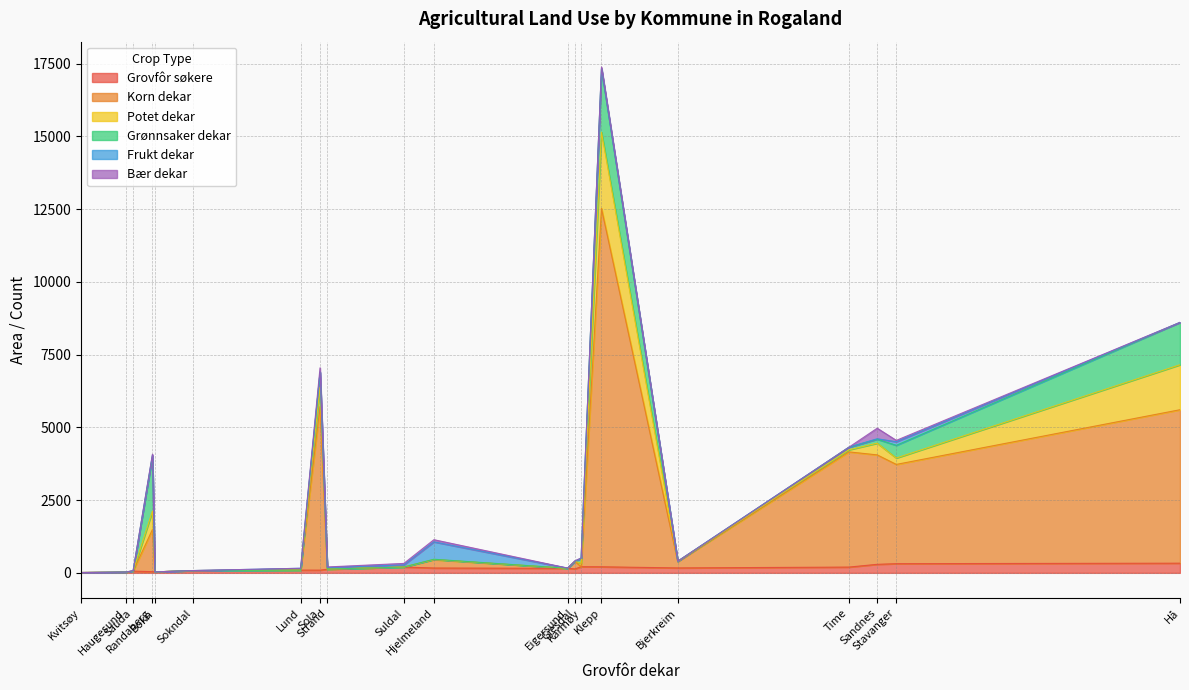

At which category does Grovfôr søkere reach its first local peak?

Eigersund